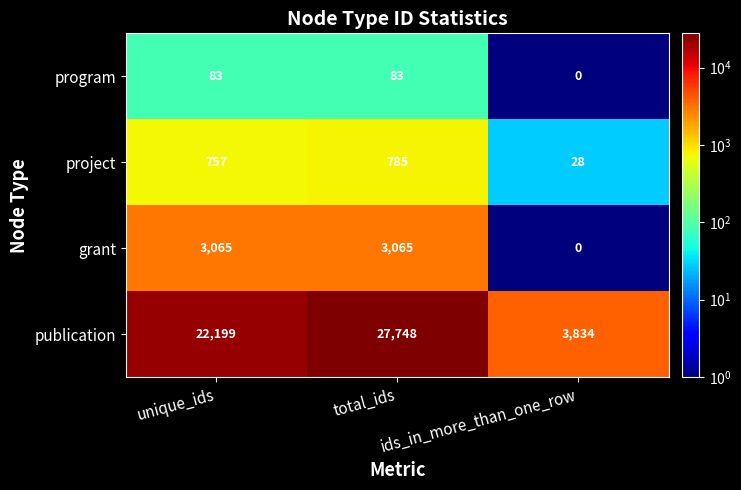

How many data points does each series have?

3